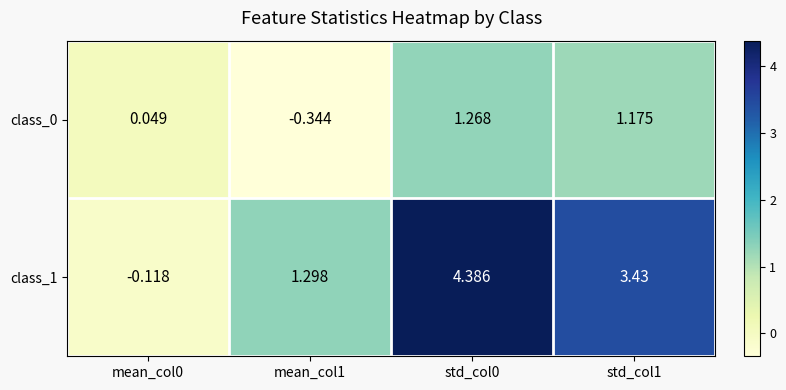

Is the value of class_1 at mean_col0 greater than the value of class_0 at std_col0?

No